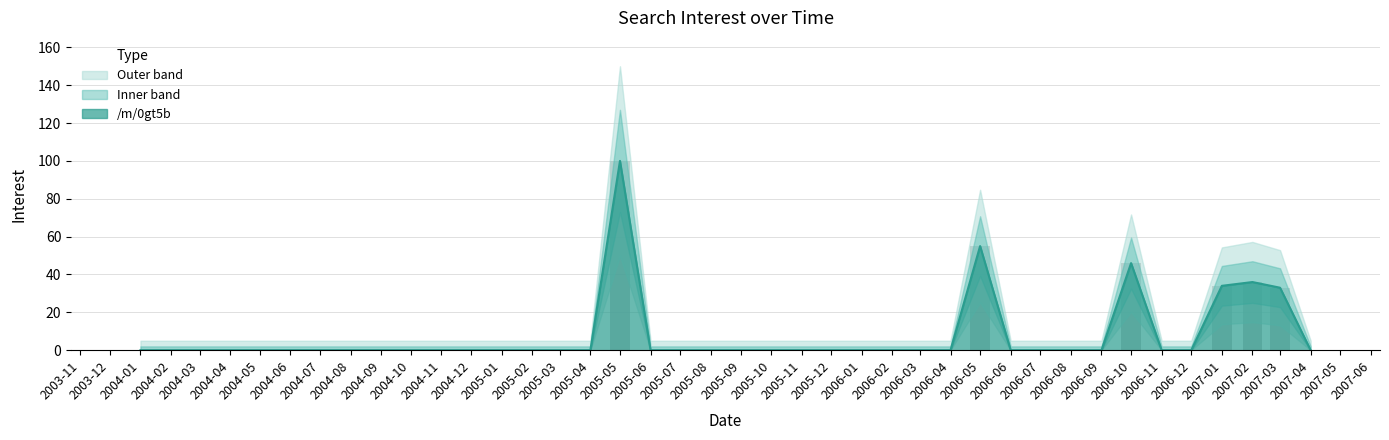

Which category has the highest value in the /m/0gt5b series?

2005-05